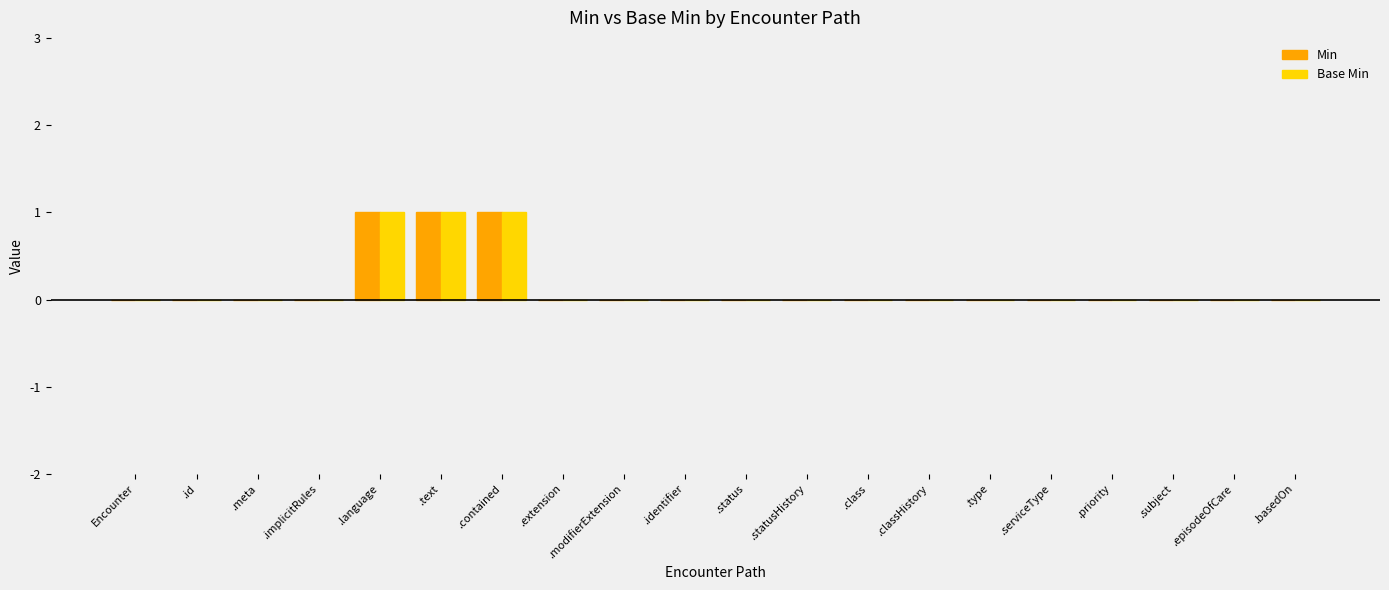

True or false: Base Min has a value of 1 at .subject.

False